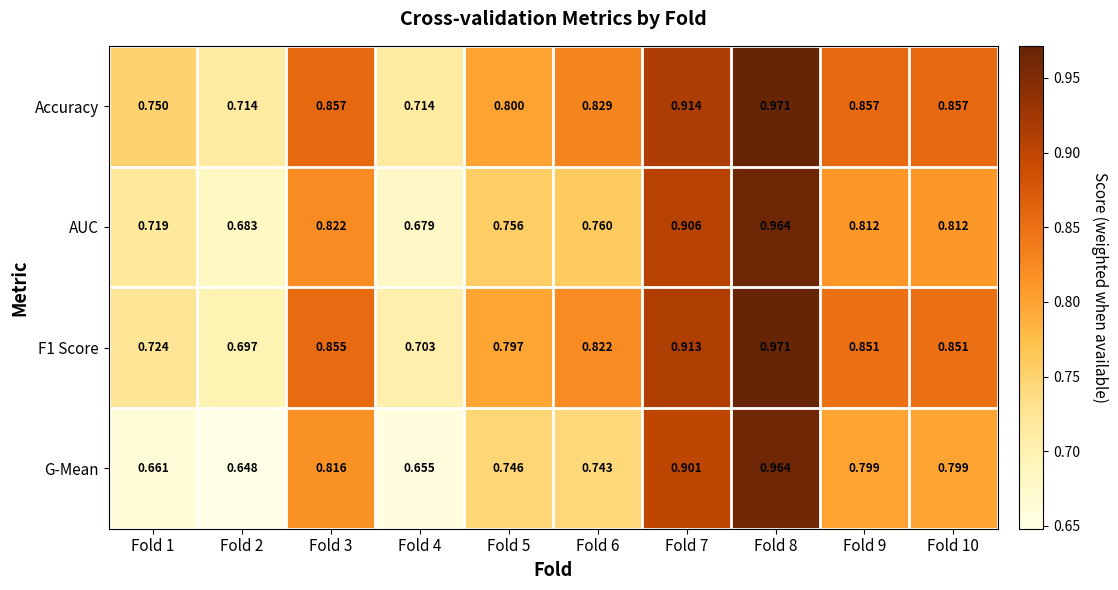

Is the value of AUC at Fold 9 greater than the value of Accuracy at Fold 6?

No